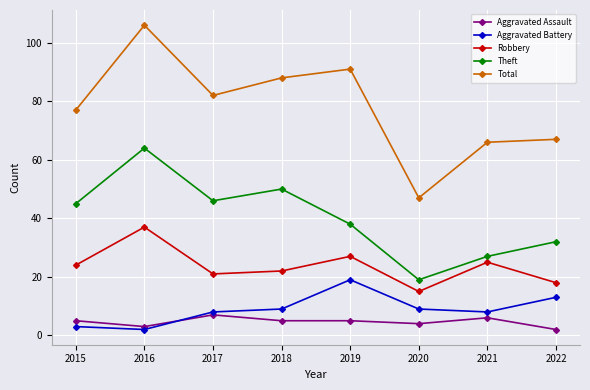

At 2022, list the series in order from largest to smallest.

Total, Theft, Robbery, Aggravated Battery, Aggravated Assault